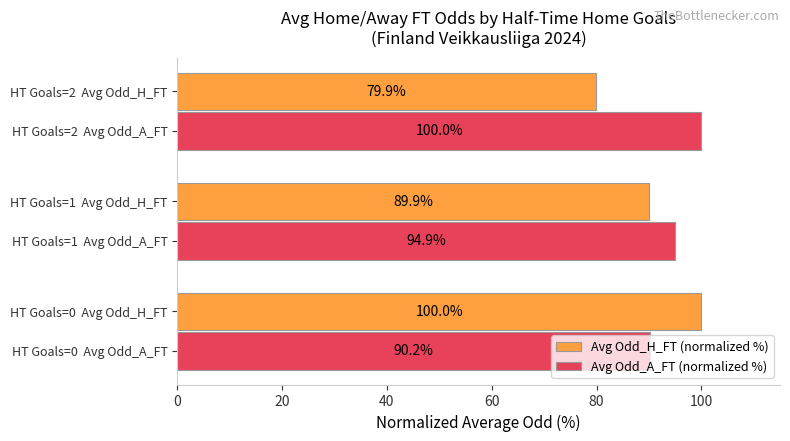

Which series has the largest range (max minus min)?

Avg Odd_H_FT (normalized %)